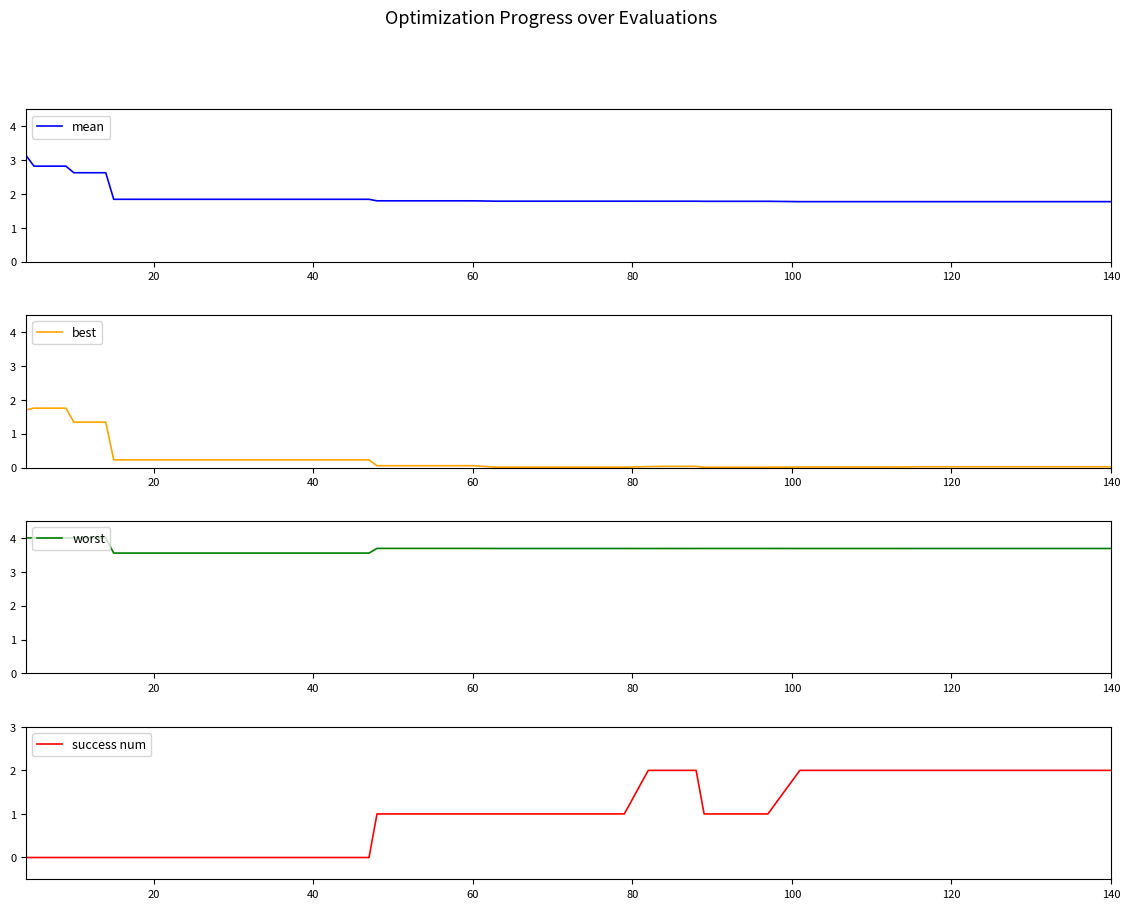

True or false: worst has more than 2 interior local peaks.

False